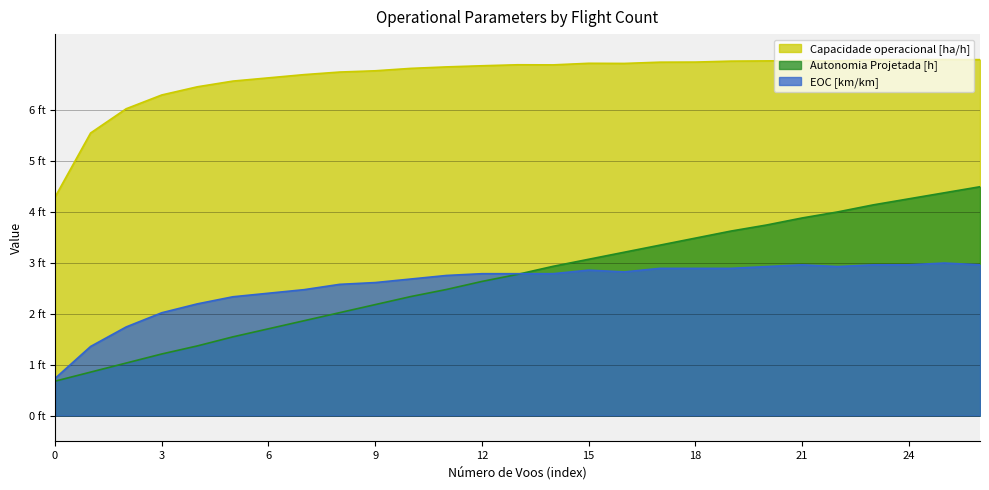

What is the difference between the maximum and minimum values in the Autonomia Projetada [h] series?

3.8